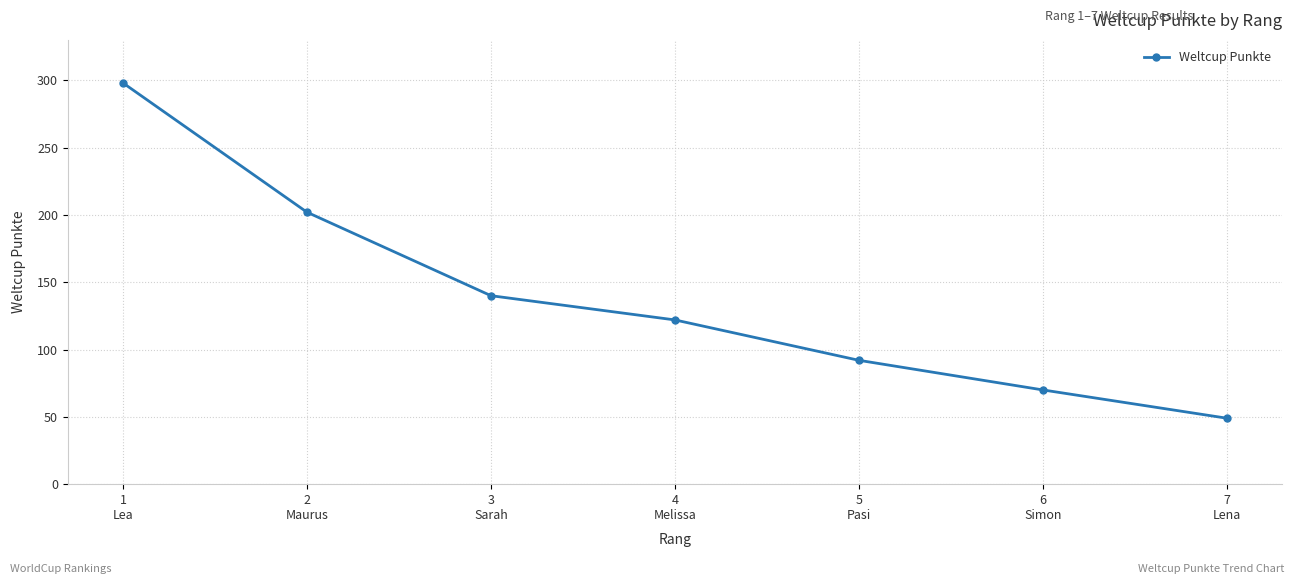

Rank the categories by value from highest to lowest.

1
Lea, 2
Maurus, 3
Sarah, 4
Melissa, 5
Pasi, 6
Simon, 7
Lena